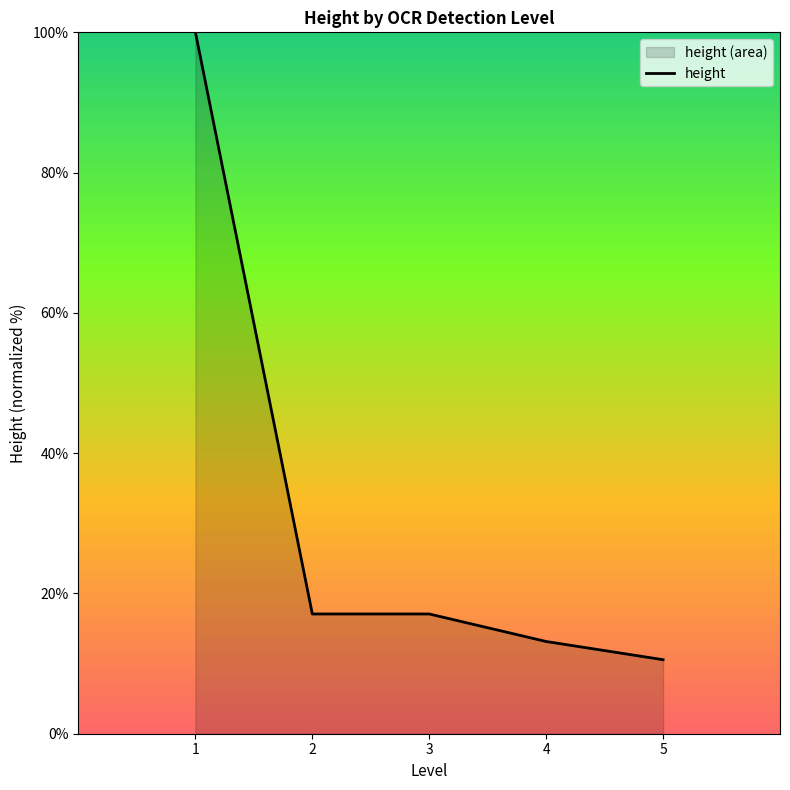

What is the average value?

31.6